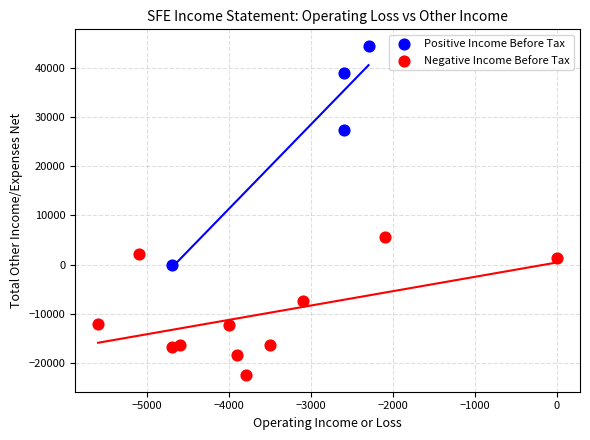

Which series has the widest spread of Y values?

Positive Income Before Tax